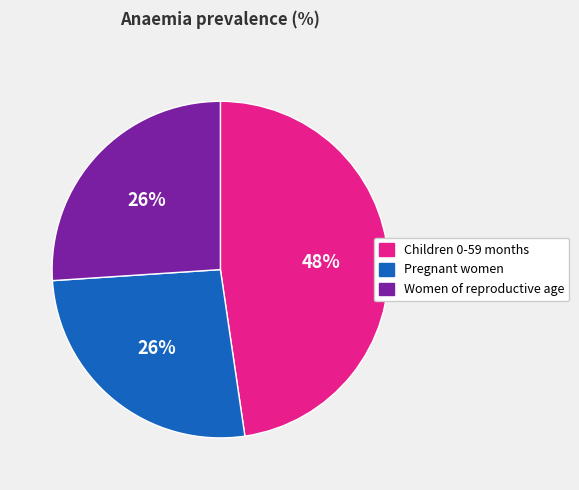

How many slices are in this pie chart?

3